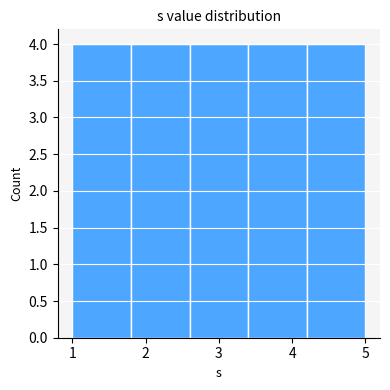

Reading left to right, transcribe this chart: for each bar, give the range it covers on the x-axis and its height. The values are not printed on the chart, so give them approximately, as read against the axis.

1.0 to 1.8: 4
1.8 to 2.6: 4
2.6 to 3.4: 4
3.4 to 4.2: 4
4.2 to 5.0: 4